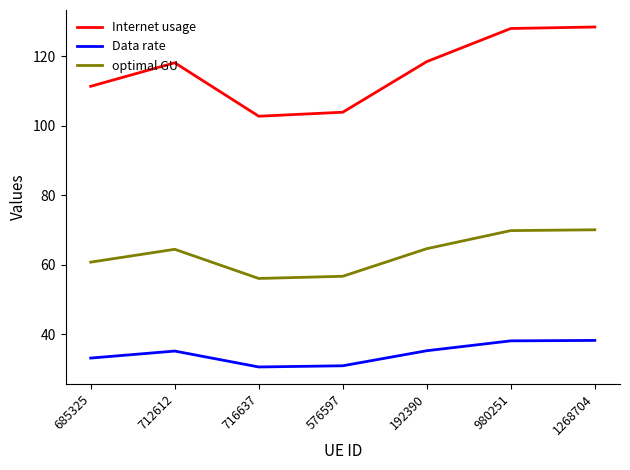

True or false: Data rate and optimal GU cross at least once.

False